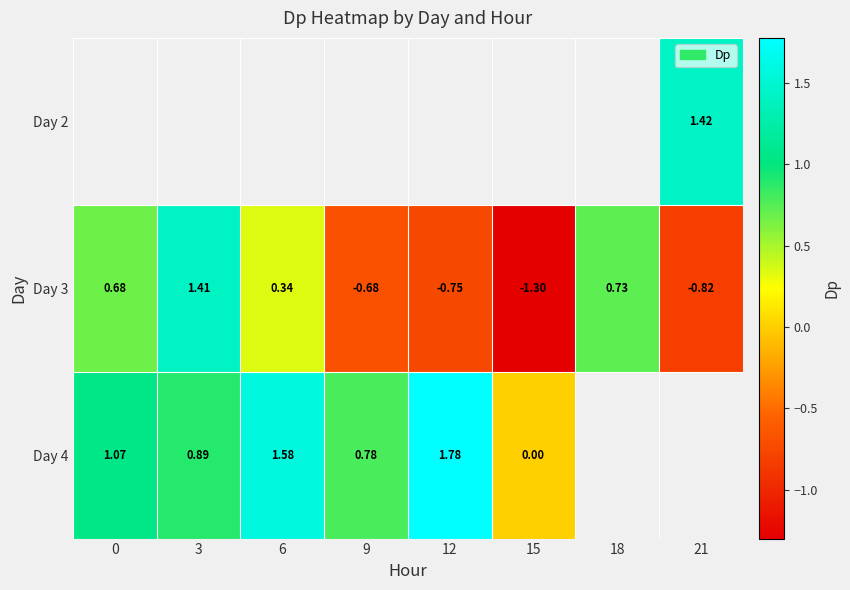

Which has a higher value, 9 or 18?

18